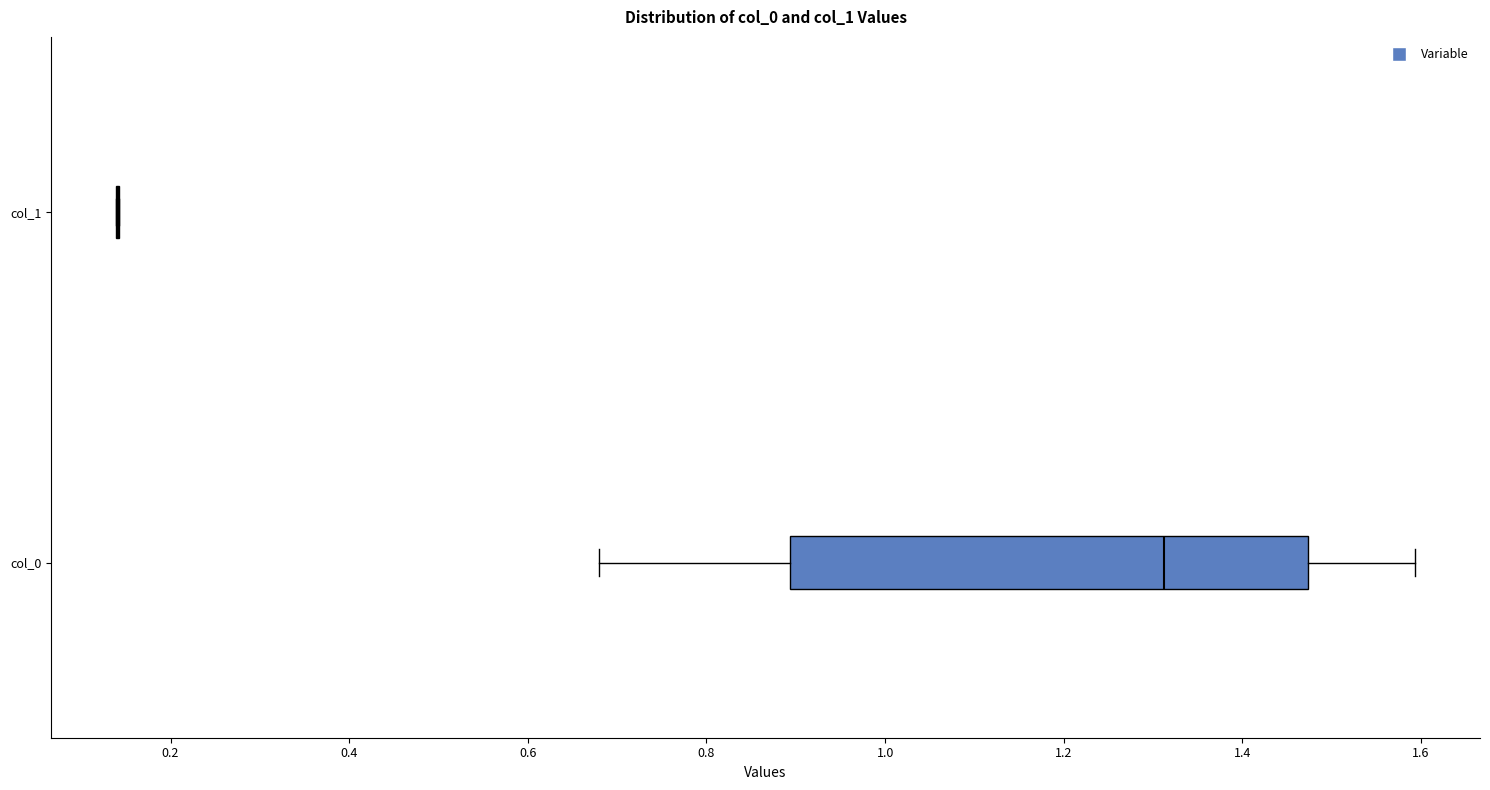

Reading bottom to top, transcribe this box plot: for each box, give where its median line is, the range the box spans, and where its two whiskers end, as read against the x-axis. The values are not printed on the chart, so give them approximately, as read against the axis.

col_0: median 1.32, box 0.90 to 1.48, whiskers 0.68 to 1.60
col_1: box collapsed to a line at 0.14, whiskers 0.14 to 0.14